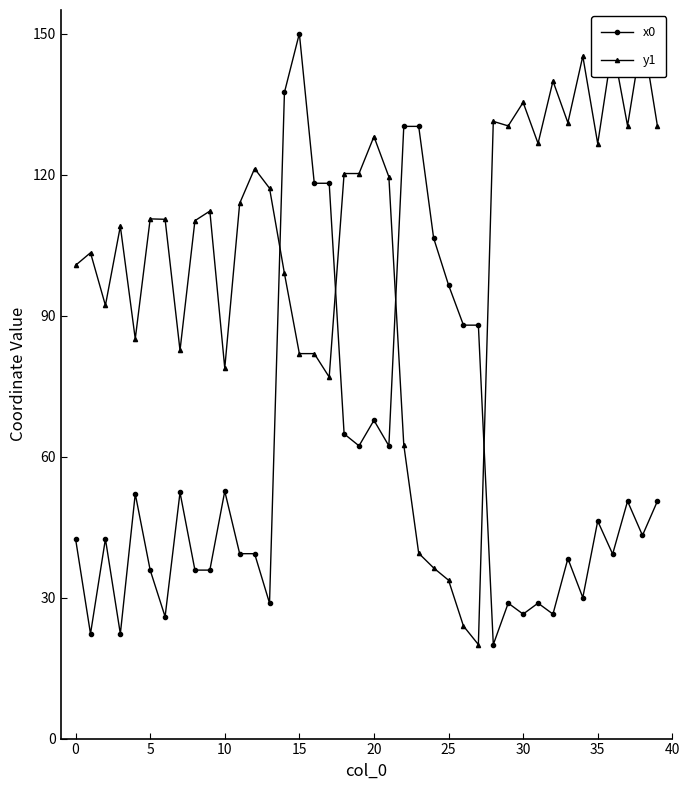

At how many categories does at least one series exceed 25?

40